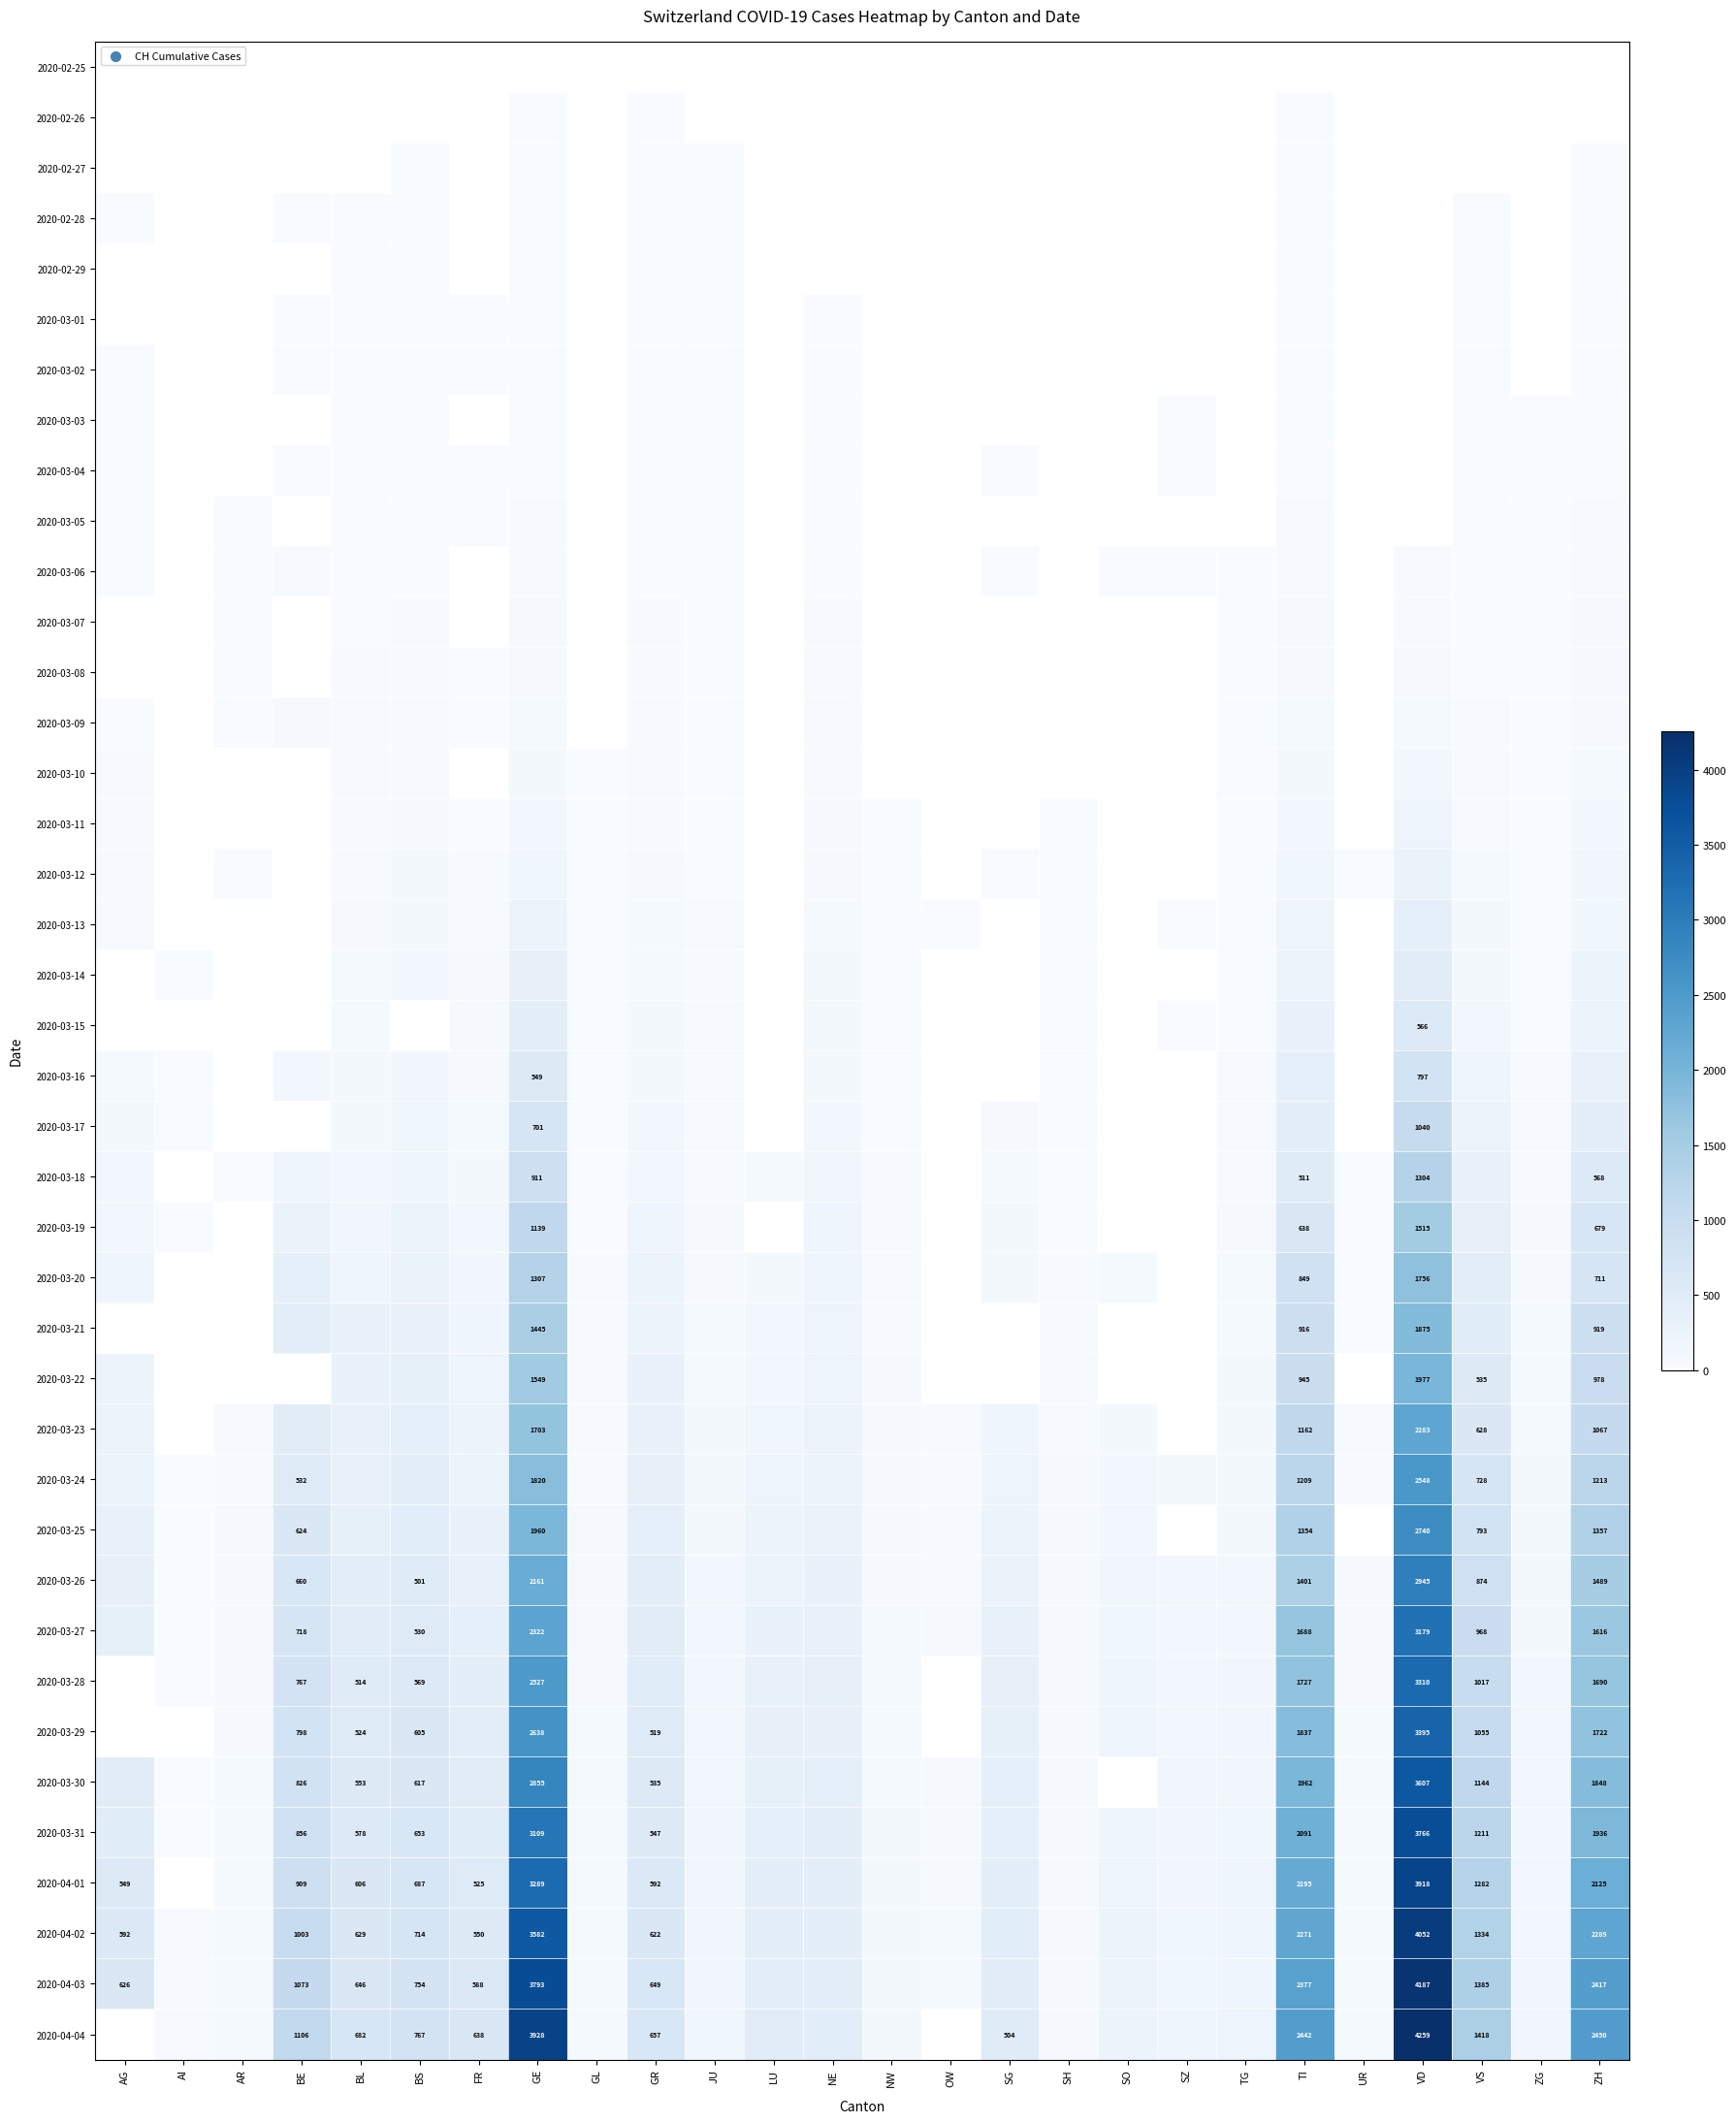

Is it true that 2020-03-27 equals 1122 at BE?

False